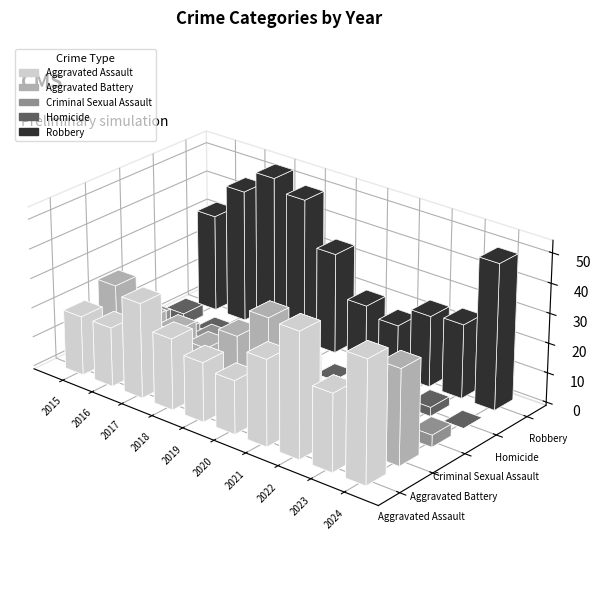

Reading right to left, transcribe all the data shown in this chart.

Aggravated Assault: 41	26	42	29	18	20	24	32	20	20
Aggravated Battery: 32	16	16	21	33	23	15	17	17	25
Criminal Sexual Assault: 4	5	8	4	12	7	6	8	7	8
Homicide: 0	3	6	2	0	0	4	1	1	4
Robbery: 49	25	24	17	20	34	49	53	45	33